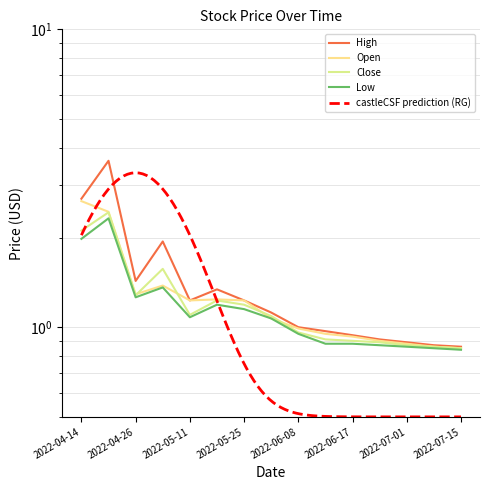

List the series in order of their peak value, lowest first.

Low, Close, Open, High